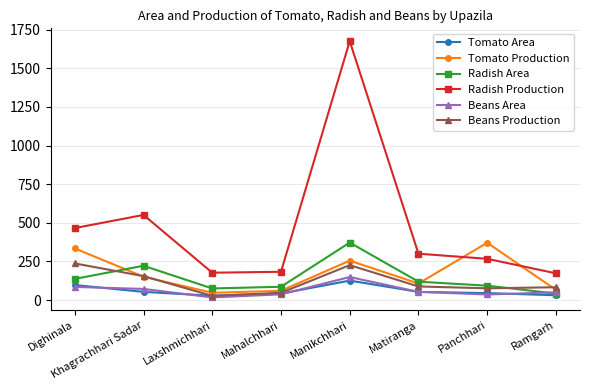

The value of Beans Production at Khagrachhari Sadar is 155. True or false?

True